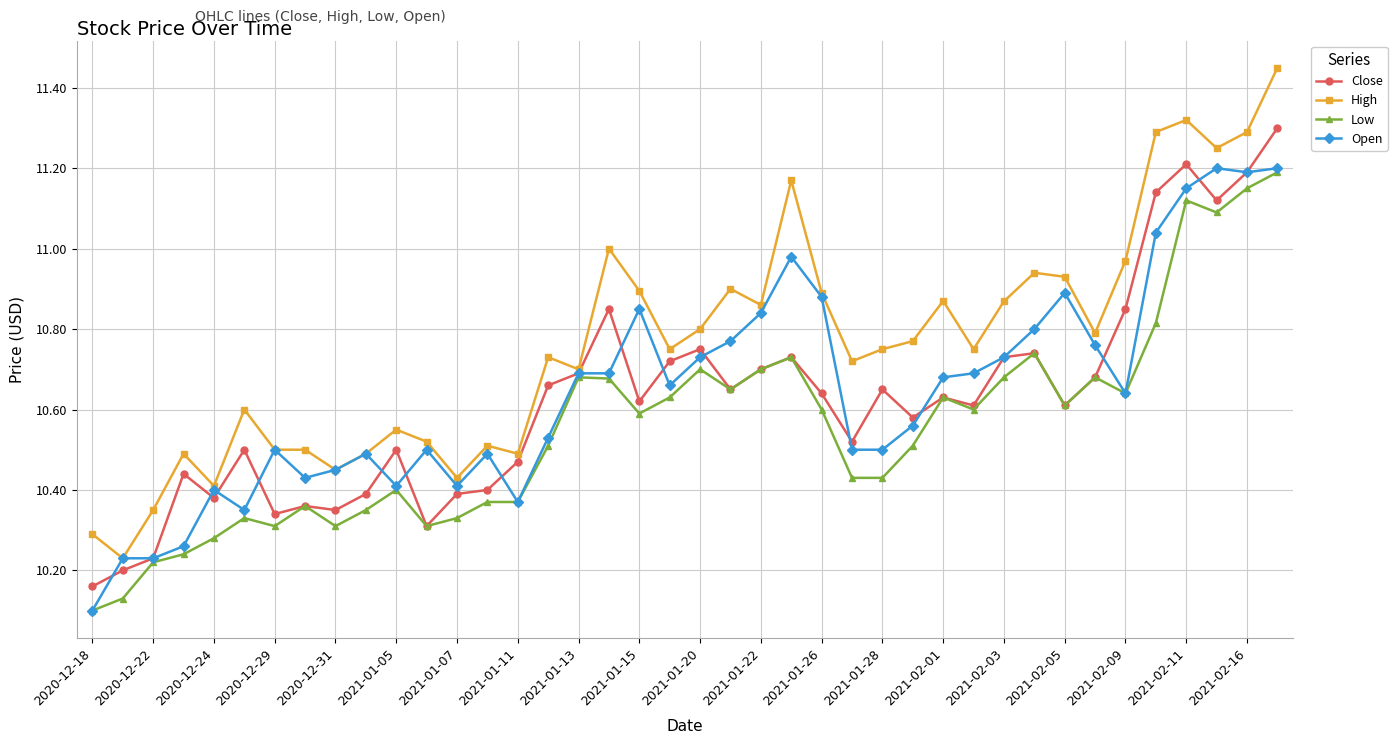

At how many categories does at least one series exceed 10?

40